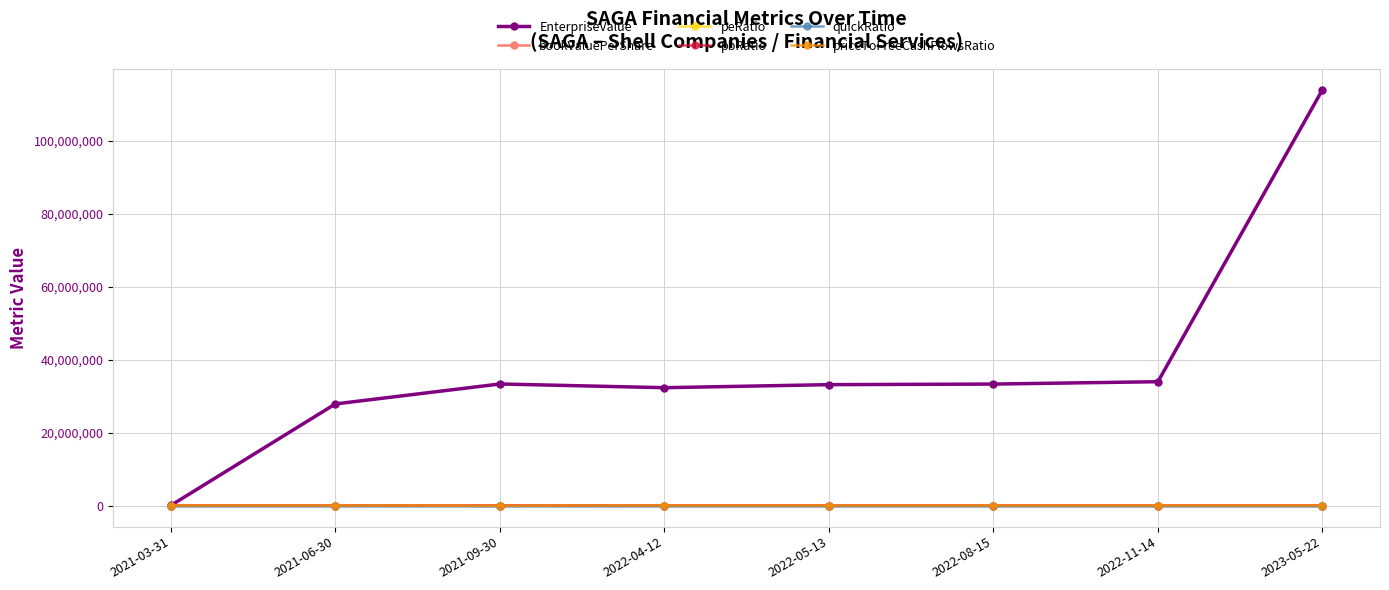

Which series has the widest spread of values?

EnterpriseValue